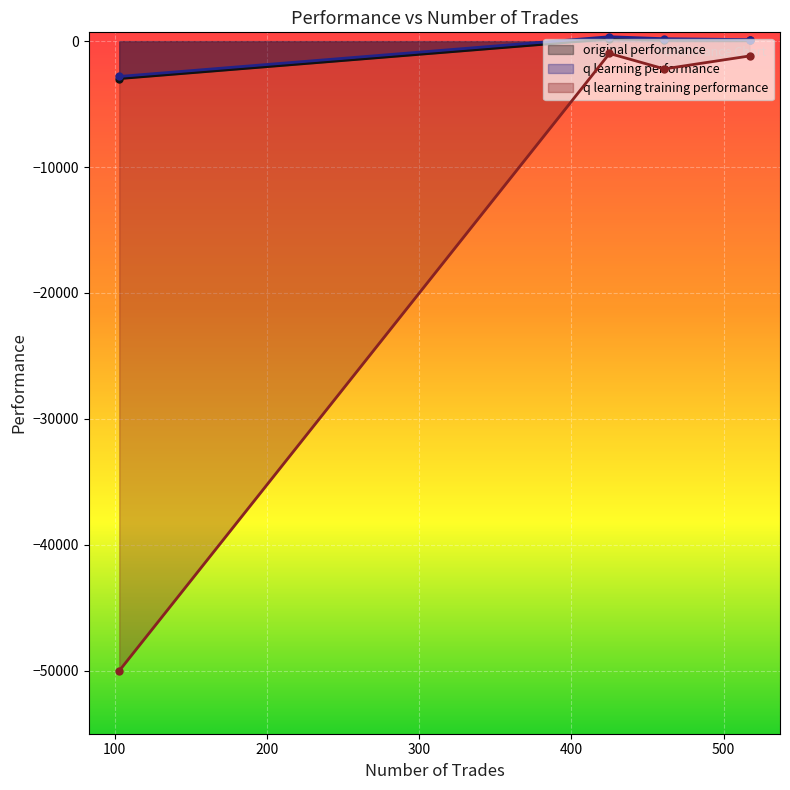

In q learning training performance, how many points are higher than both neighbors (excluding endpoints)?

1